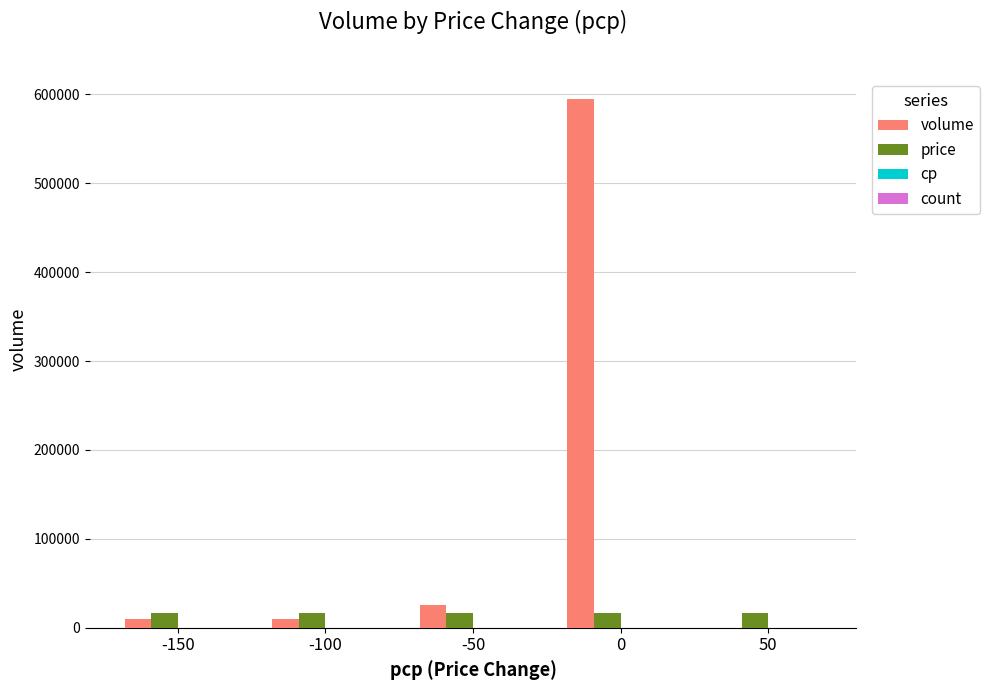

Between -100 and 0, which series saw the biggest shift?

volume